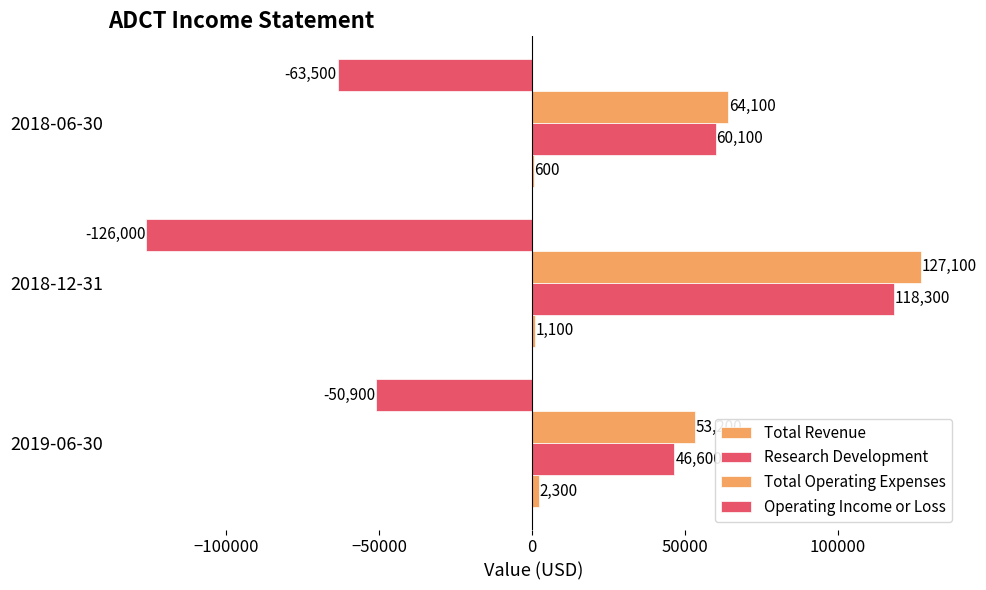

Reading left to right, what are all the values shown in this chart?

Total Revenue: 2300	1100	600
Research Development: 46600	118300	60100
Total Operating Expenses: 53200	127100	64100
Operating Income or Loss: -50900	-126000	-63500